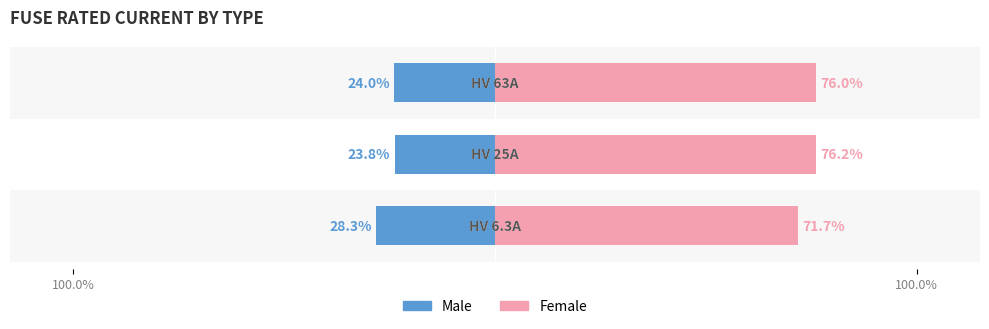

At how many categories does at least one series exceed -15?

3